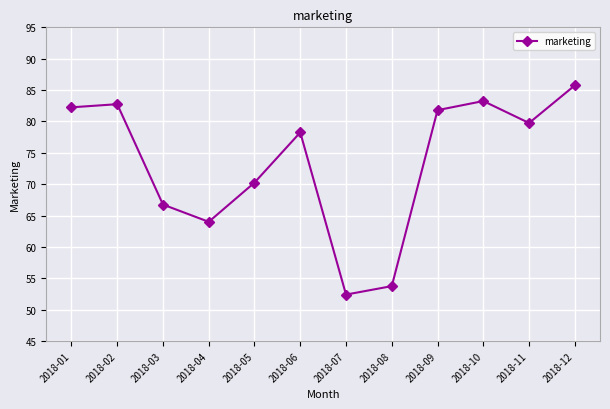

What is the change in value from 2018-01 to 2018-05?

-12.0